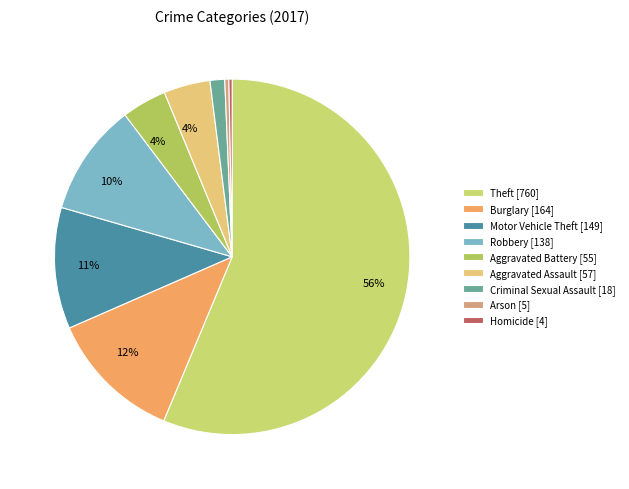

What is the total percentage of Aggravated Assault and Criminal Sexual Assault?

5.6%